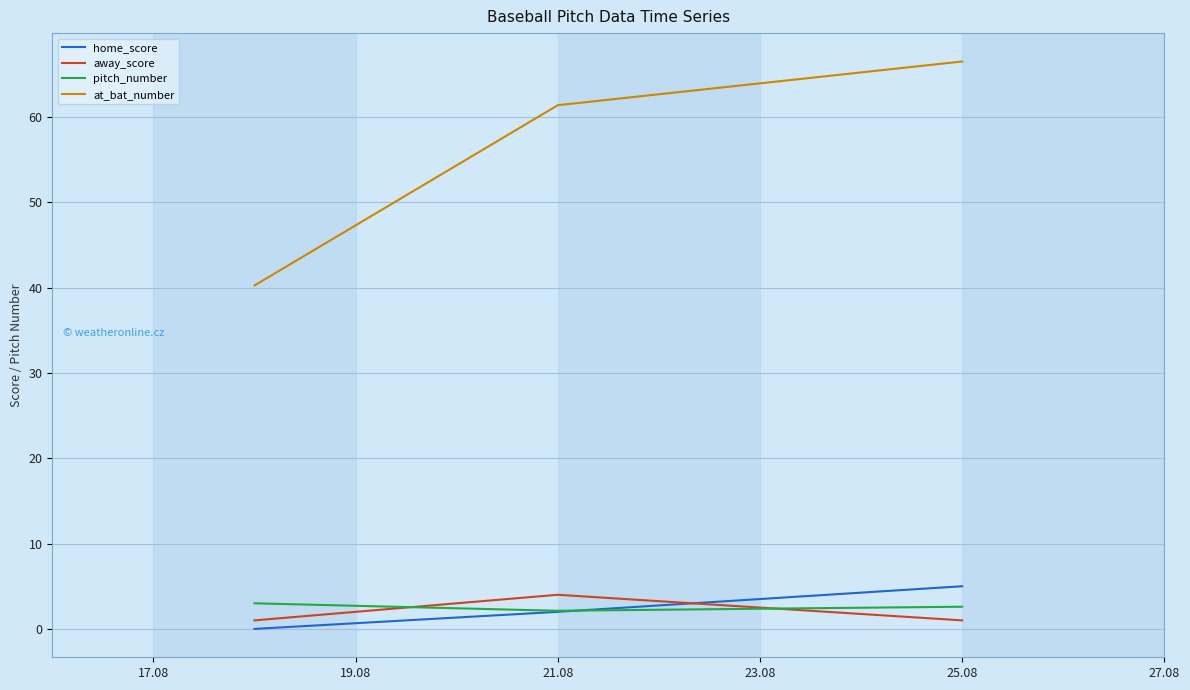

What is the maximum value for home_score?

5.0